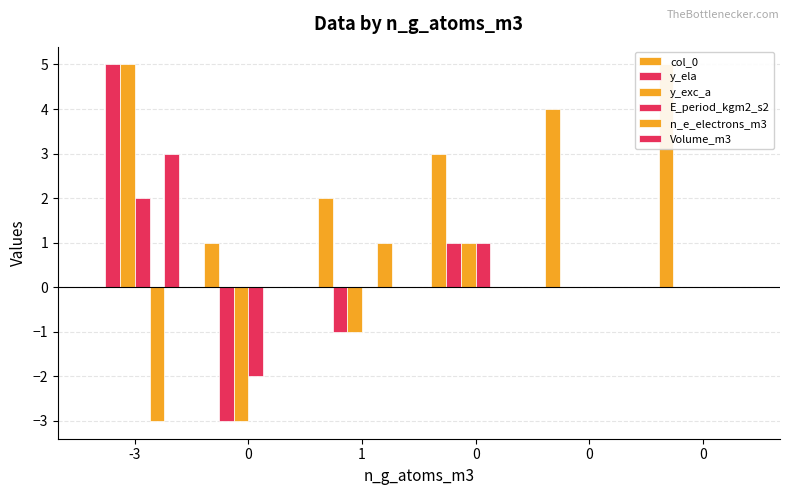

Rank the categories by y_ela value from highest to lowest.

-3, 0, 0, 0, 1, 0